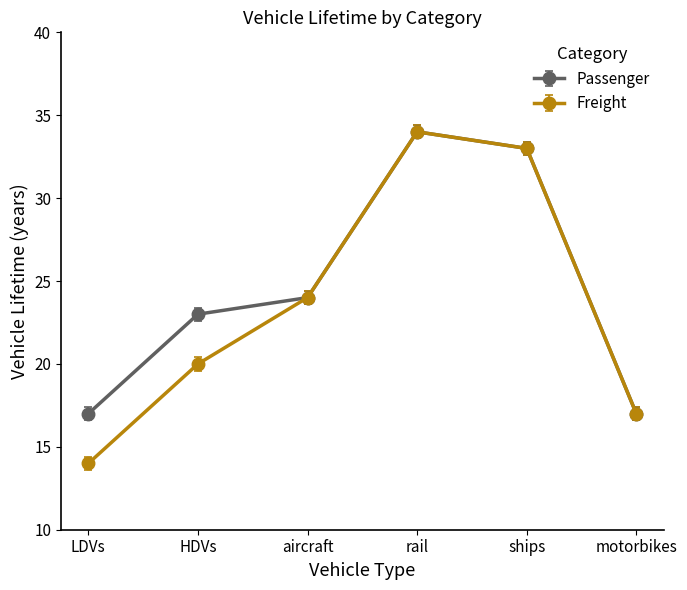

What is the sum of the Passenger values at HDVs and ships?

56